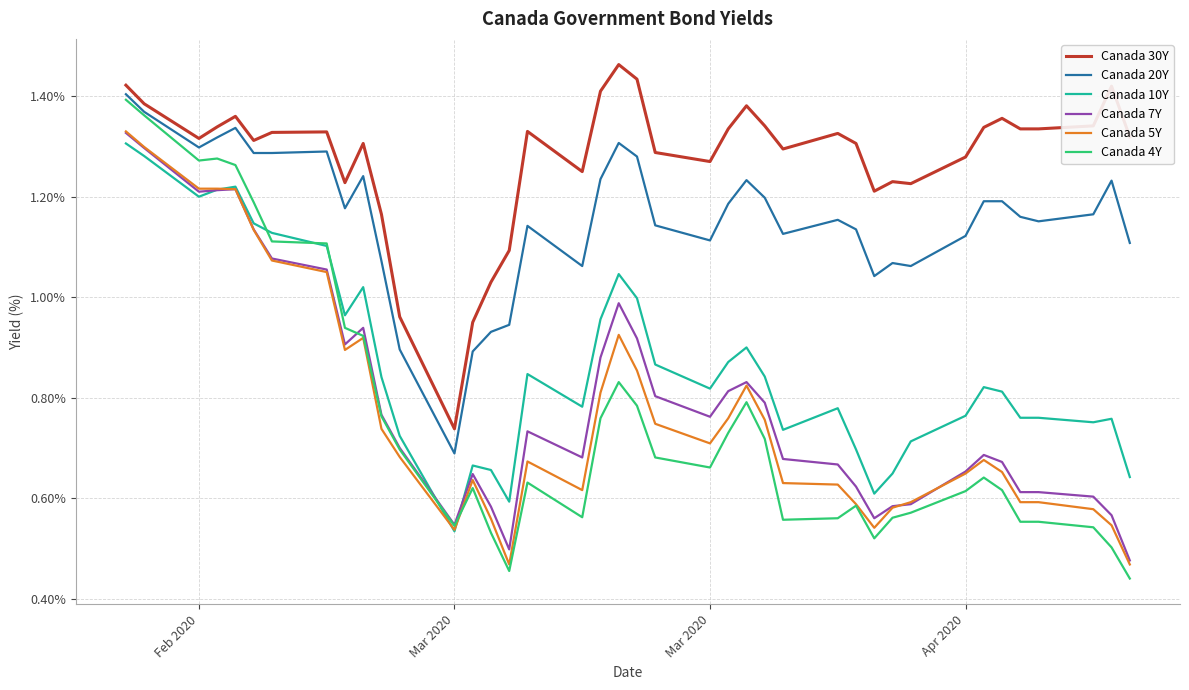

What are all the series names shown in the legend?

Canada 30Y, Canada 20Y, Canada 10Y, Canada 7Y, Canada 5Y, Canada 4Y